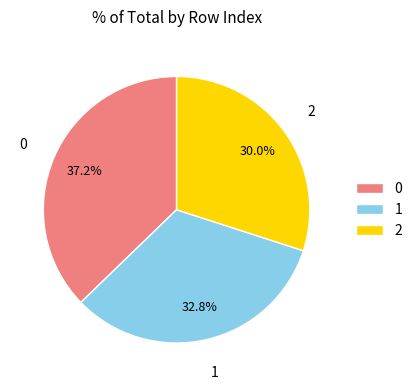

How many slices are in this pie chart?

3